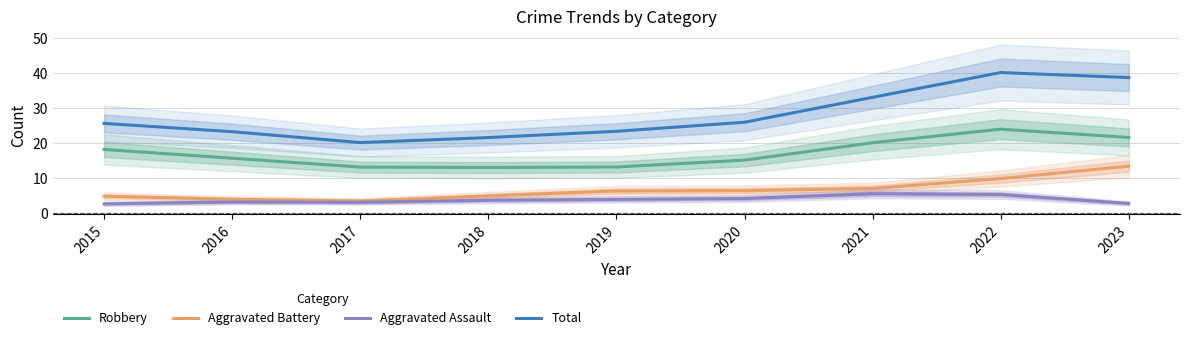

True or false: Total and Aggravated Battery cross at least once.

False